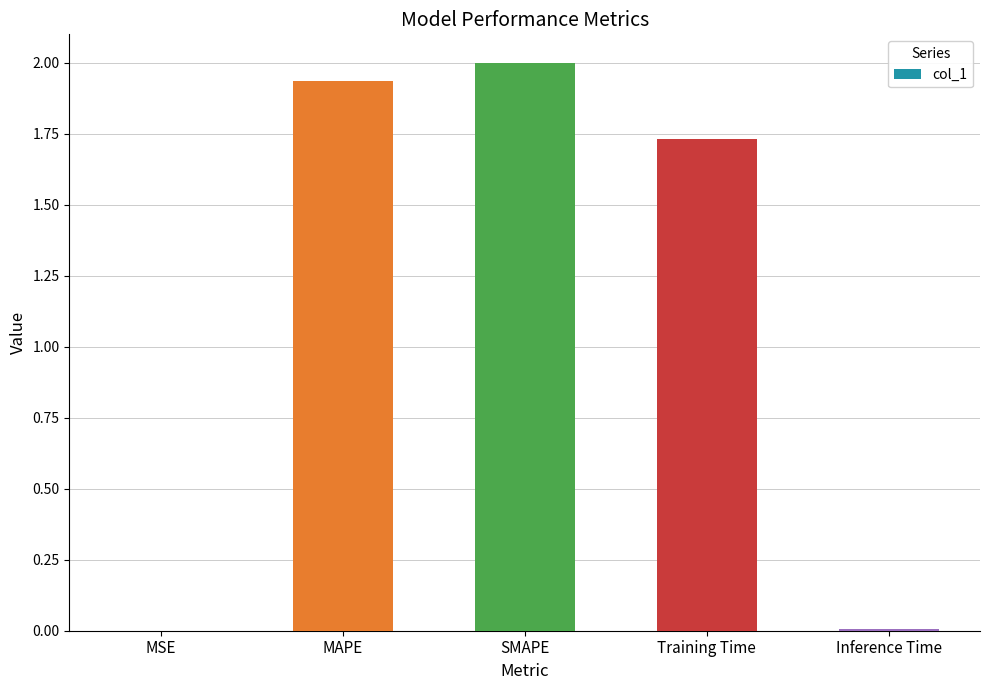

What is the change in value from MAPE to Training Time?

-0.2